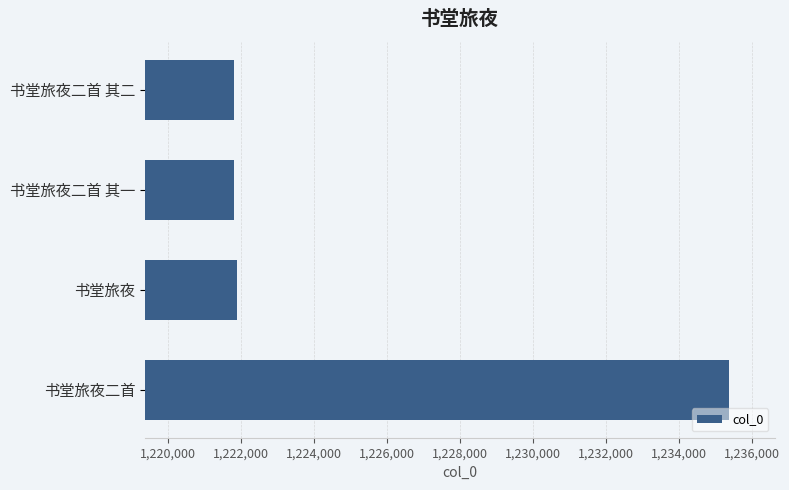

What is the label of the 2nd bar from the bottom?

书堂旅夜